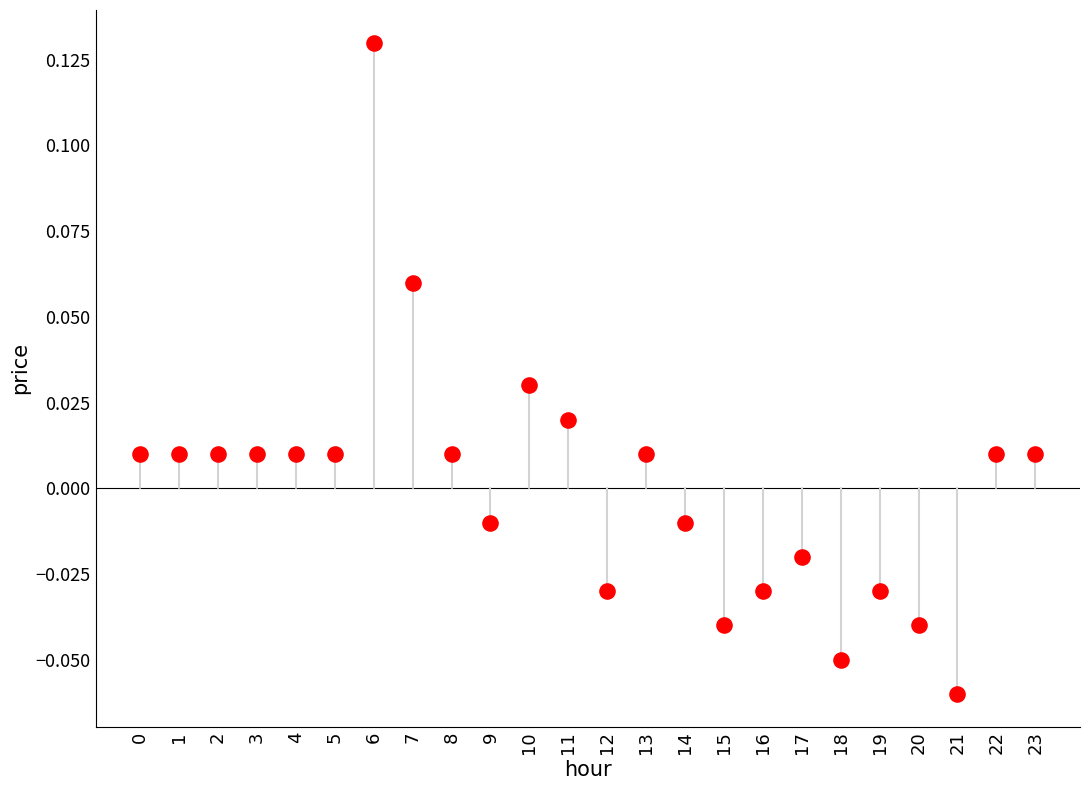

Count the number of points in this scatter plot.

24